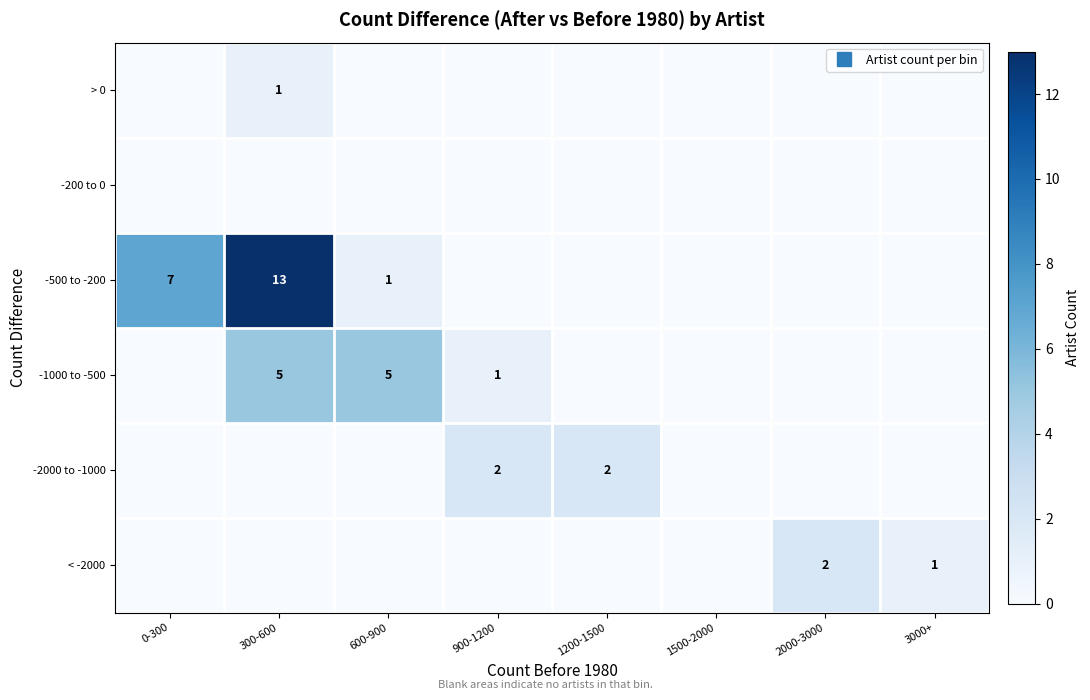

How many values in the -2000 to -1000 series exceed 0?

2